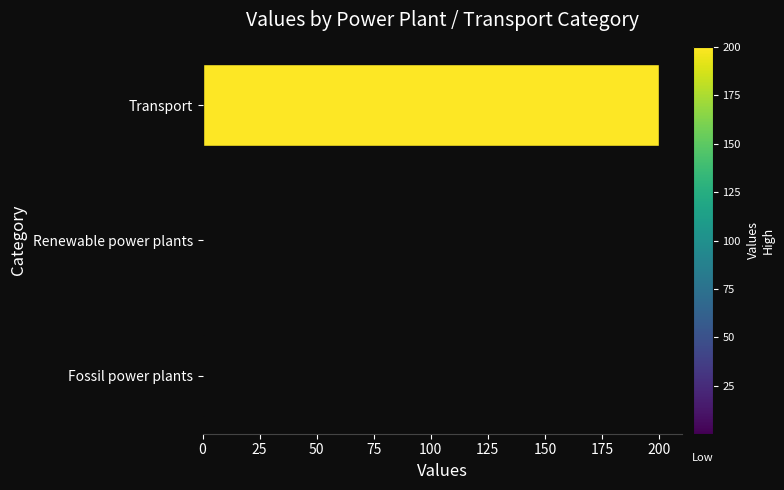

At which category does the chart reach its peak across all series?

Transport